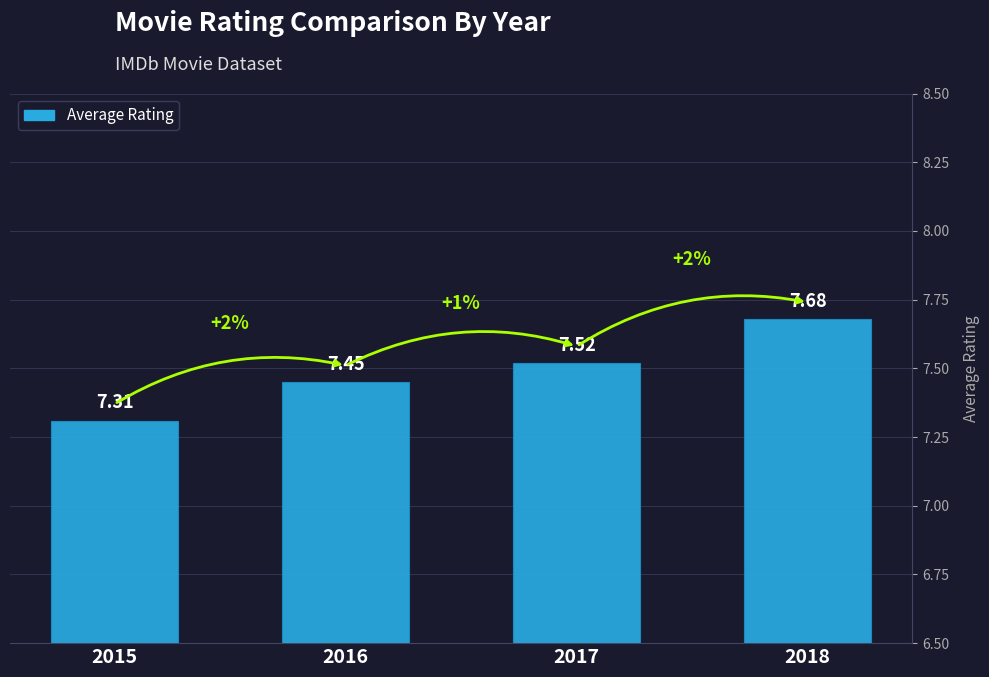

Where is the data nearest to the value 7?

2015